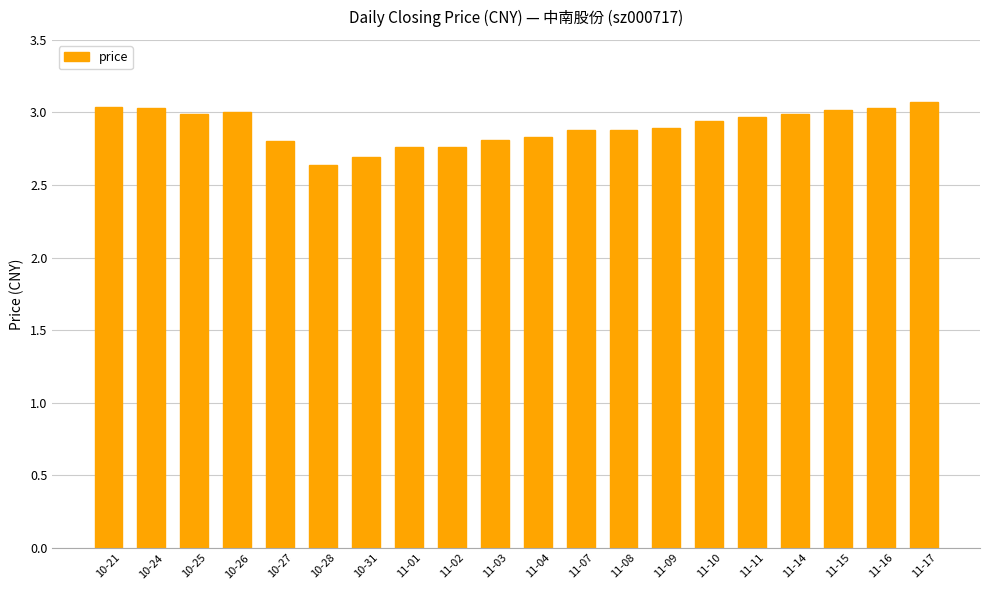

Between 10-25 and 11-04, which is larger?

10-25